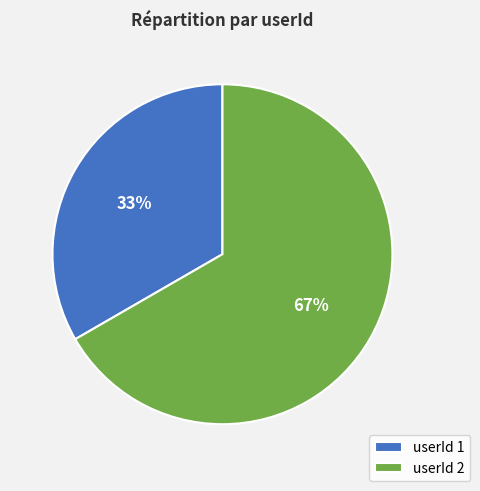

Is the sum of userId 2 and userId 1 greater than half?

Yes